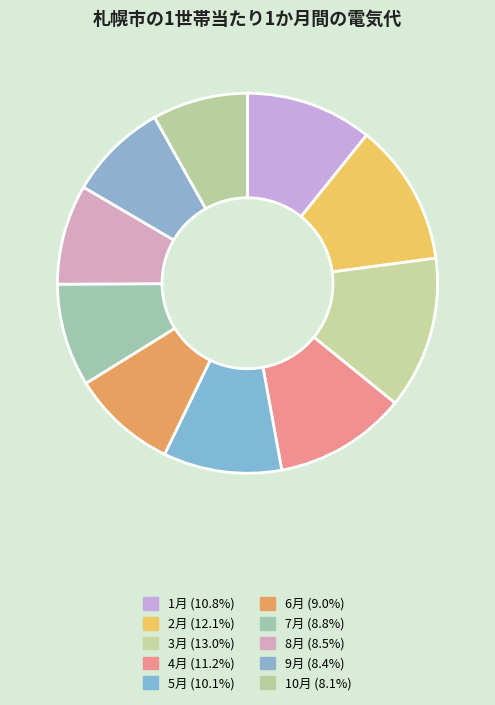

Is it true that 3月 is 6% of the pie?

False